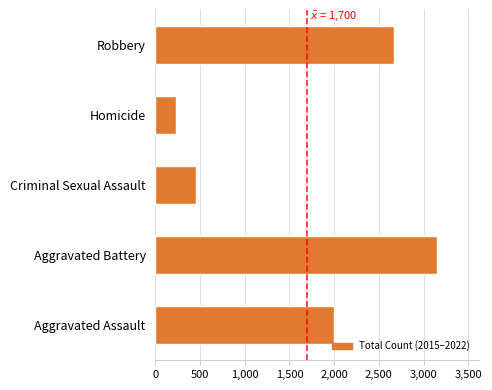

Which has a higher value, Criminal Sexual Assault or Robbery?

Robbery